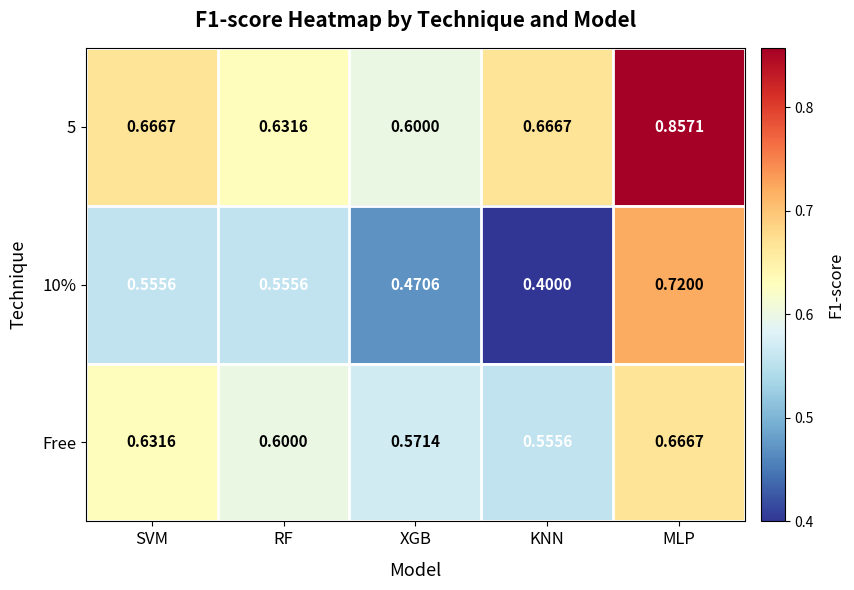

At which category is the sum across all series the highest?

MLP